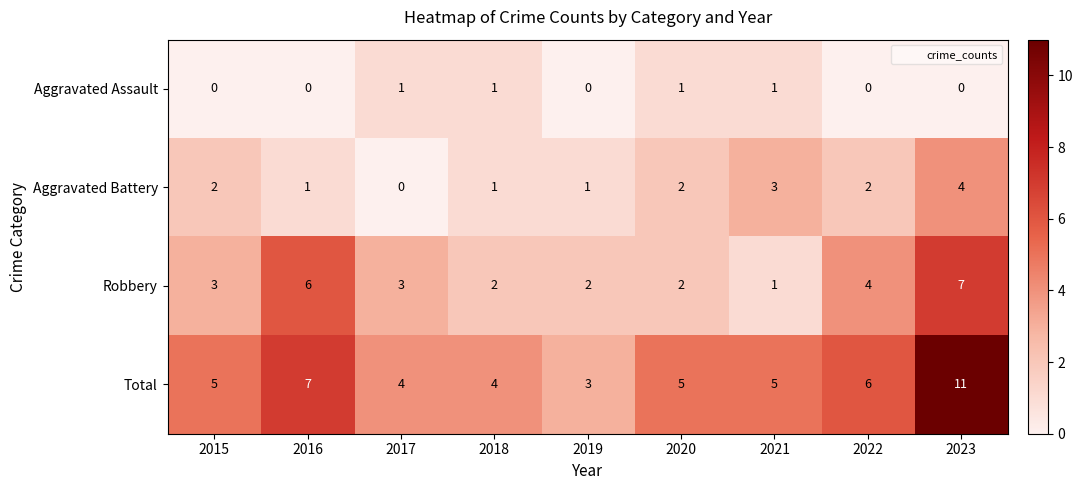

What is the total value across all series at 2015?

10